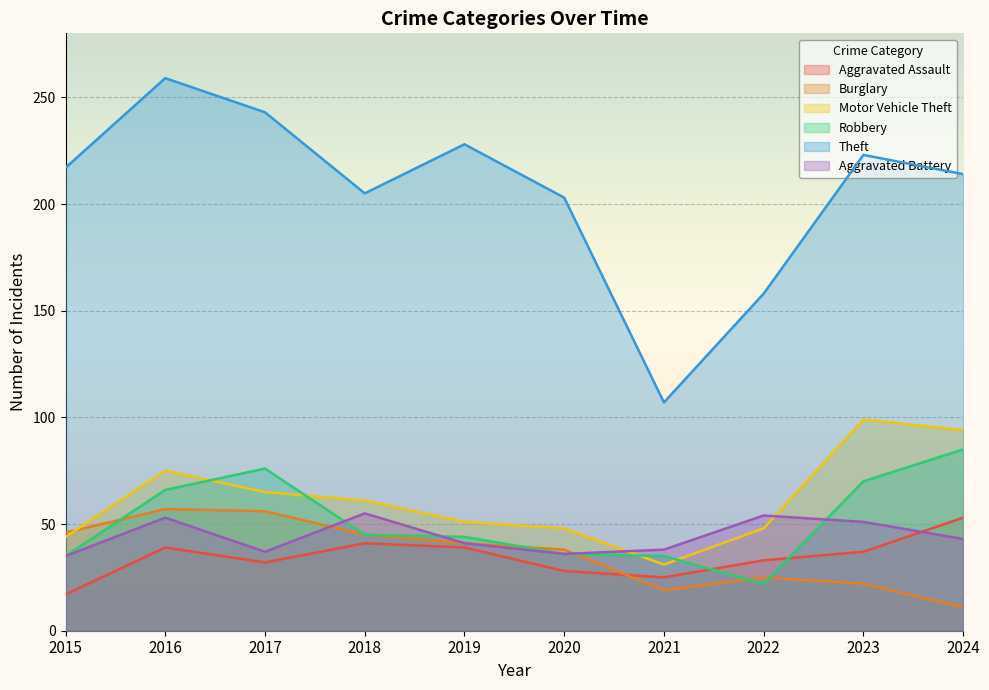

What is the difference between the highest and lowest values at 2022?

136